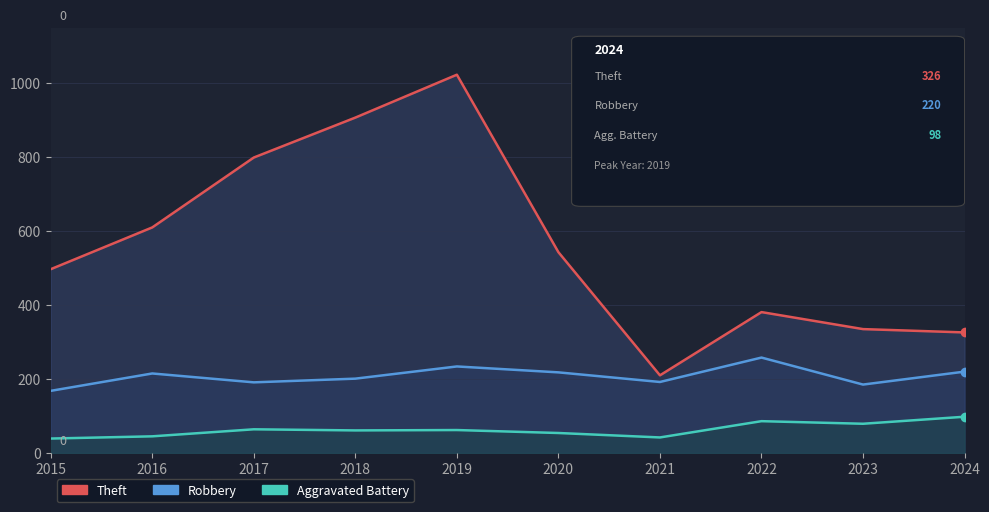

Which label corresponds to the largest value in the chart?

2019